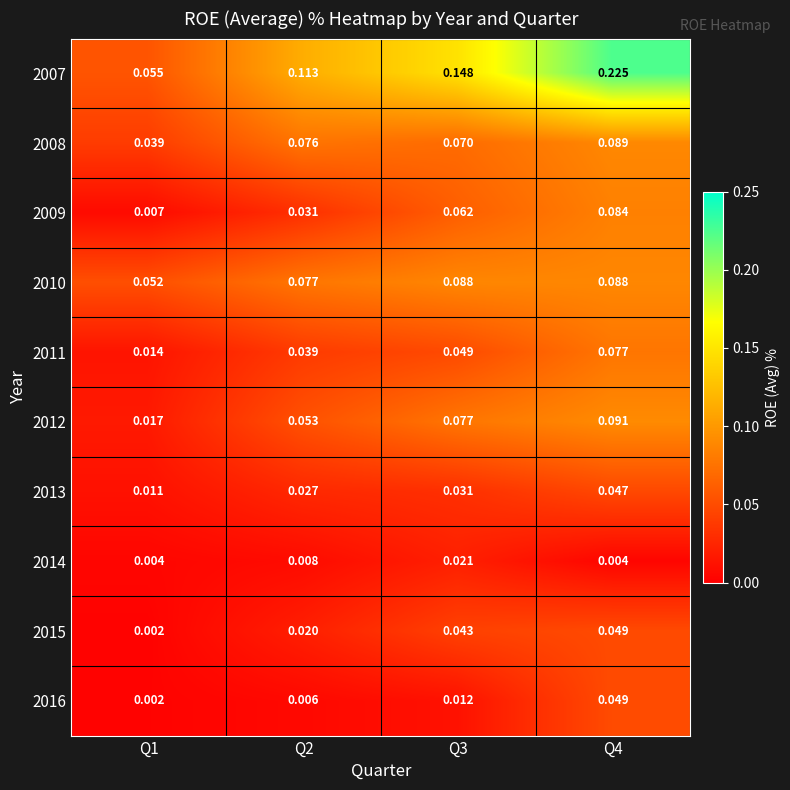

Is the value of 2013 at Q4 greater than the value of 2009 at Q4?

No